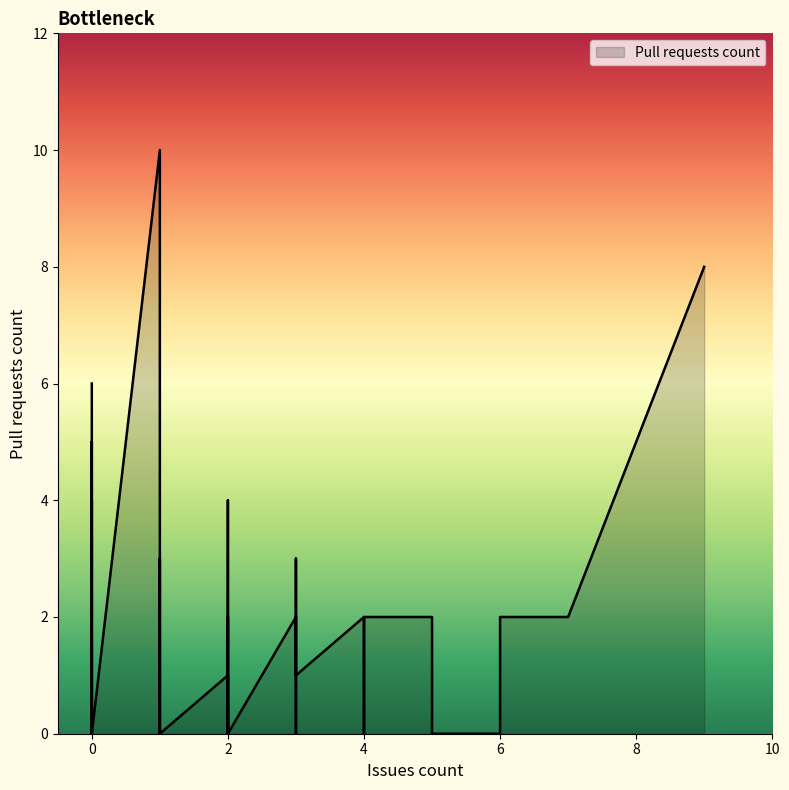

Rank the categories by value from highest to lowest.

1, 9, 0, 0, 2, 0, 0, 1, 3, 4, 3, 5, 4, 4, 2, 6, 0, 7, 2, 0, 3, 4, 3, 2, 4, 6, 1, 0, 0, 2, 2, 1, 2, 2, 3, 5, 0, 0, 0, 0